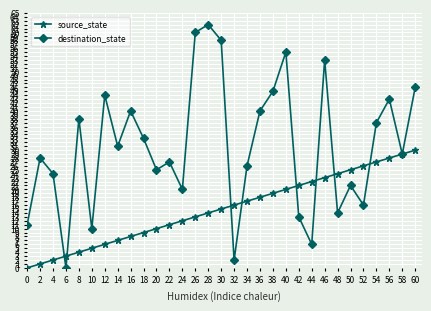

What are all the series names shown in the legend?

source_state, destination_state